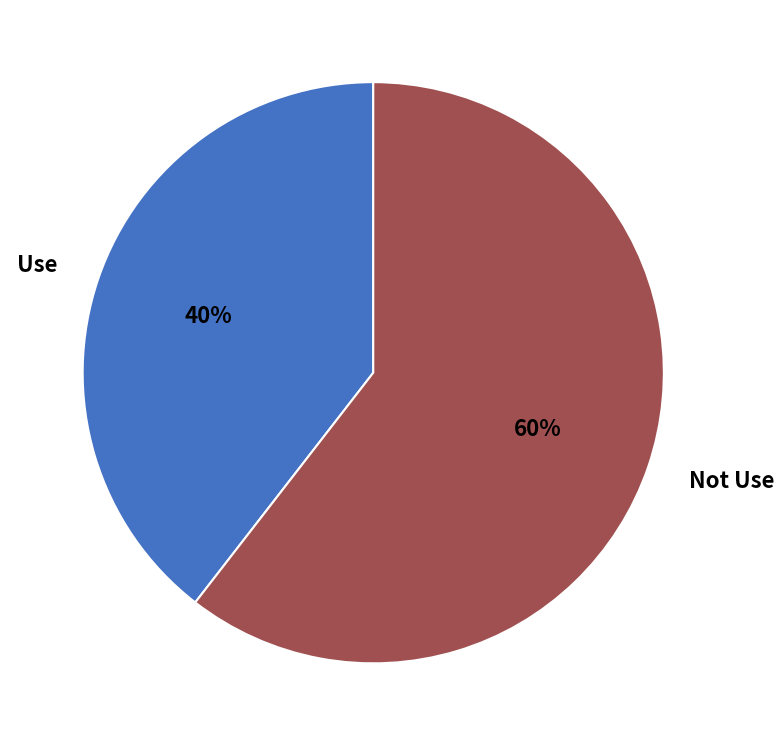

Is it true that Not Use is 60% of the pie?

True